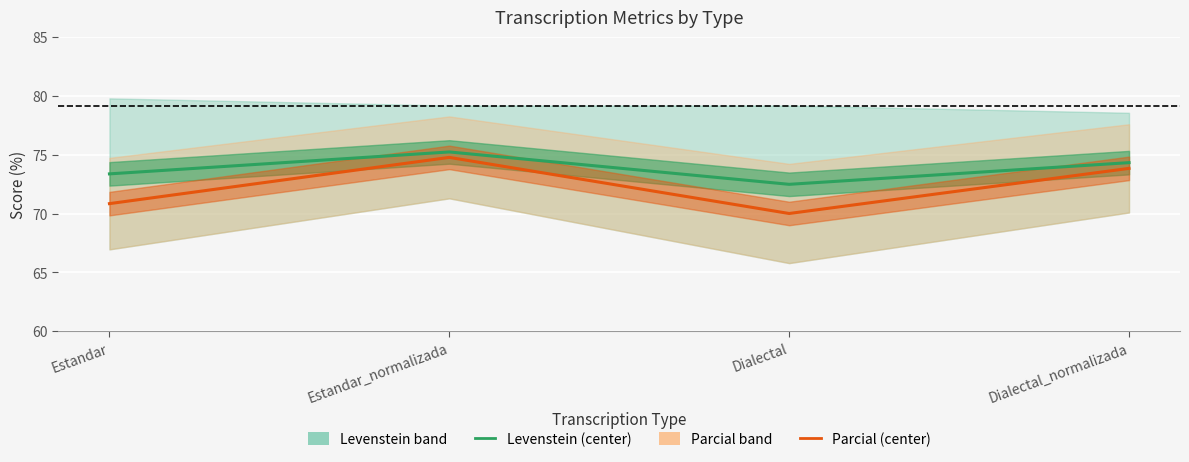

What is the difference between the maximum and minimum values in the Parcial (center) series?

4.8